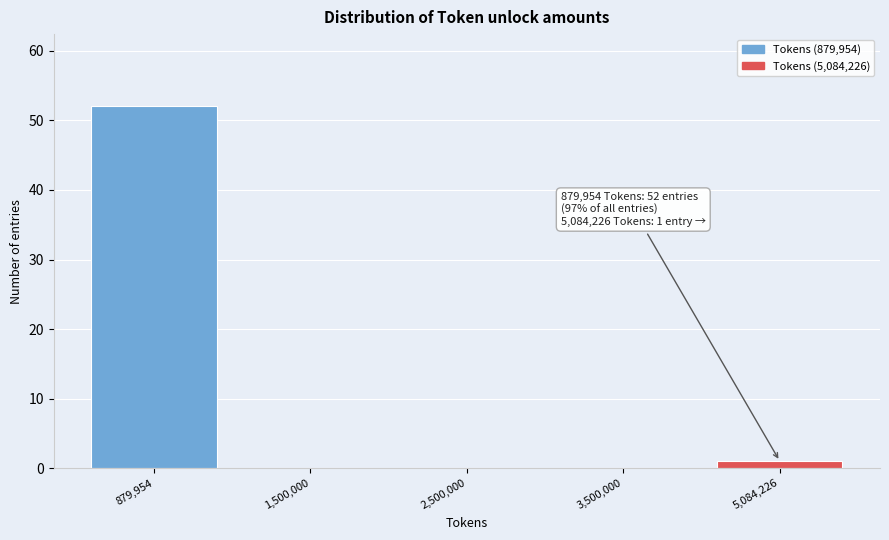

Reading right to left, list all the values displayed in this chart.

5,084,226=1	3,500,000=0	2,500,000=0	1,500,000=0	879,954=52